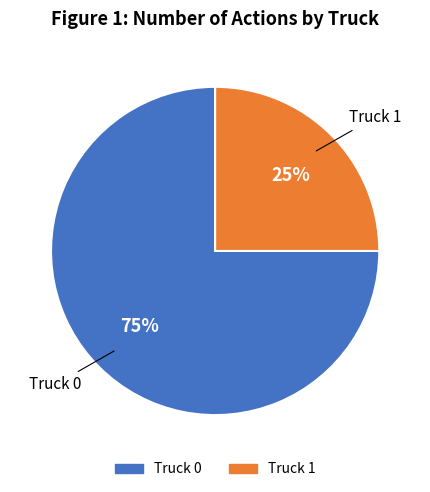

Approximately how many times larger is the value at Truck 1 compared to Truck 0?

0.3